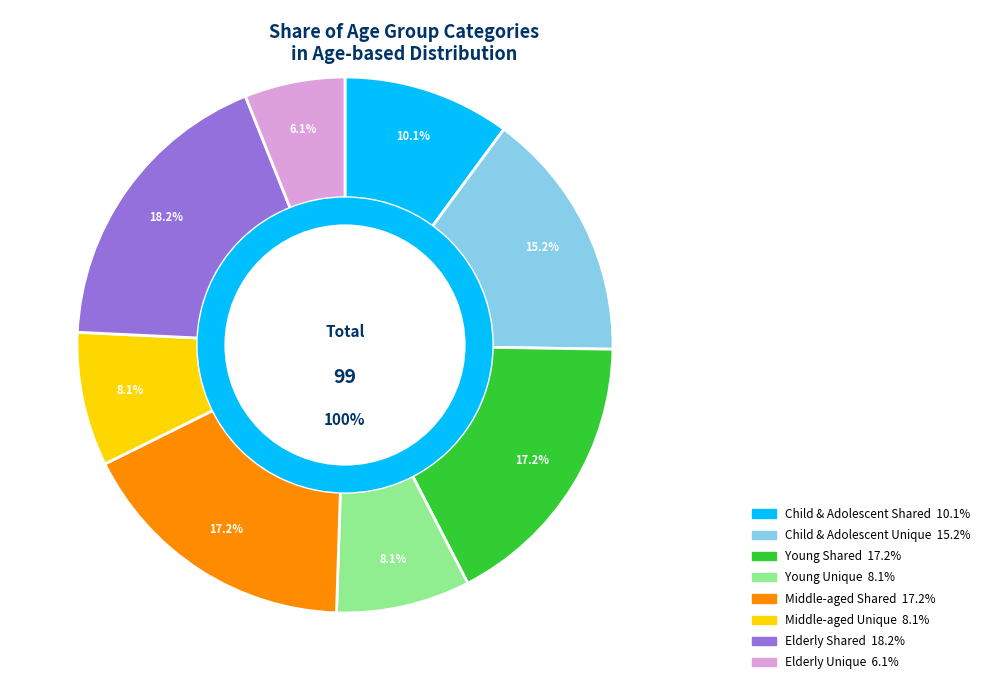

What percentage is the Child & Adolescent Shared slice, to the nearest percent?

10%